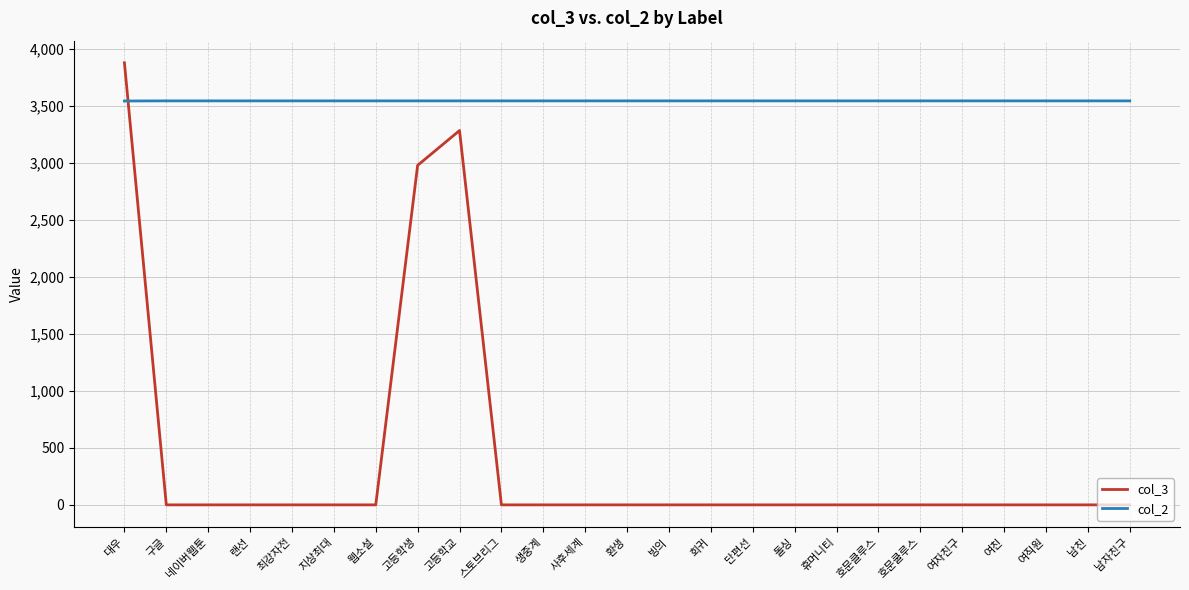

How many values in the col_2 series are below 3541?

1